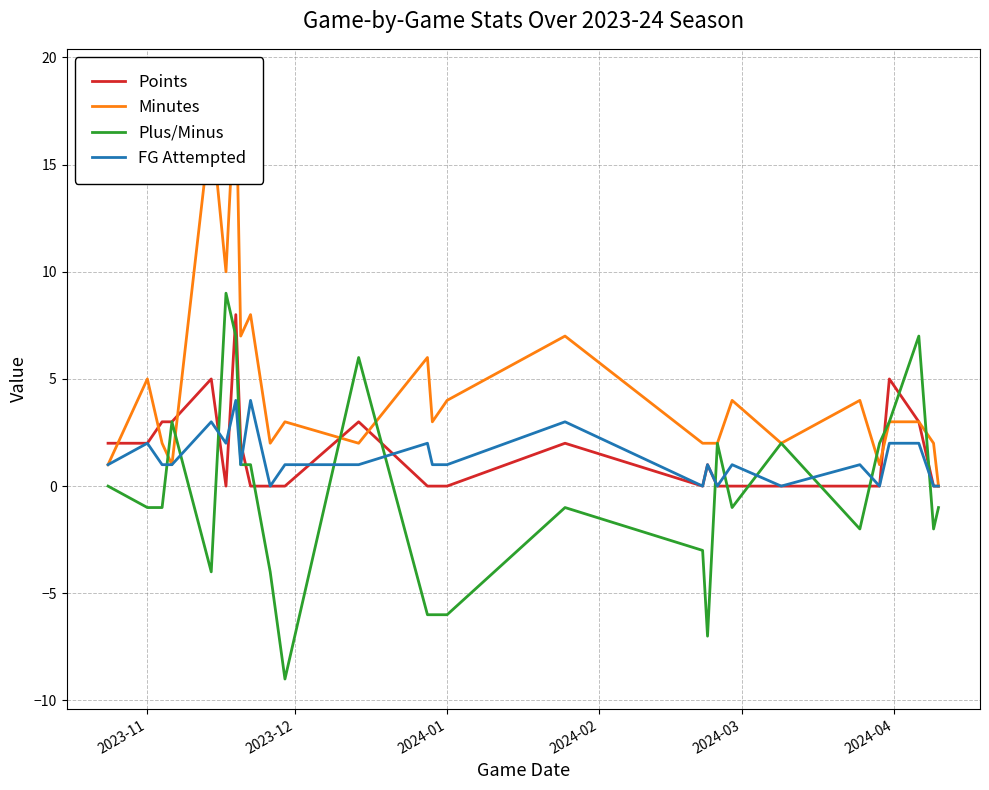

In Points, how many points are lower than both neighbors (excluding endpoints)?

2